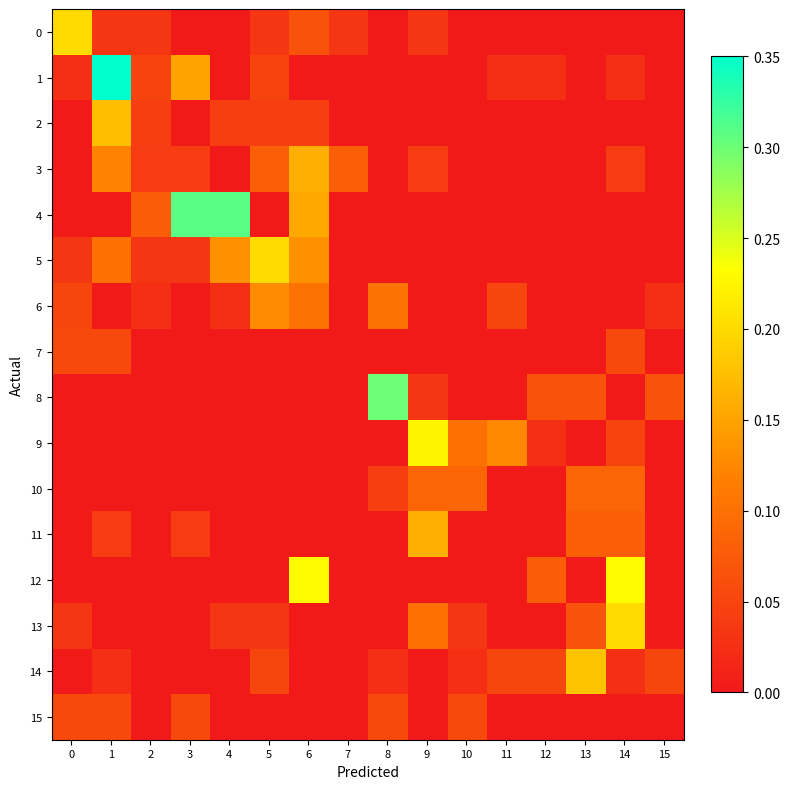

Reading left to right, list all the values displayed in this chart.

0: 0=0.2	1=0.0	2=0.0	3=0.0	4=0.0	5=0.0	6=0.1	7=0.0	8=0.0	9=0.0	10=0.0	11=0.0	12=0.0	13=0.0	14=0.0	15=0.0
1: 0=0.0	1=0.4	2=0.1	3=0.1	4=0.0	5=0.1	6=0.0	7=0.0	8=0.0	9=0.0	10=0.0	11=0.0	12=0.0	13=0.0	14=0.0	15=0.0
2: 0=0.0	1=0.2	2=0.0	3=0.0	4=0.0	5=0.0	6=0.0	7=0.0	8=0.0	9=0.0	10=0.0	11=0.0	12=0.0	13=0.0	14=0.0	15=0.0
3: 0=0.0	1=0.1	2=0.0	3=0.0	4=0.0	5=0.1	6=0.2	7=0.1	8=0.0	9=0.0	10=0.0	11=0.0	12=0.0	13=0.0	14=0.0	15=0.0
4: 0=0.0	1=0.0	2=0.1	3=0.3	4=0.3	5=0.0	6=0.2	7=0.0	8=0.0	9=0.0	10=0.0	11=0.0	12=0.0	13=0.0	14=0.0	15=0.0
5: 0=0.0	1=0.1	2=0.0	3=0.0	4=0.1	5=0.2	6=0.1	7=0.0	8=0.0	9=0.0	10=0.0	11=0.0	12=0.0	13=0.0	14=0.0	15=0.0
6: 0=0.1	1=0.0	2=0.0	3=0.0	4=0.0	5=0.1	6=0.1	7=0.0	8=0.1	9=0.0	10=0.0	11=0.1	12=0.0	13=0.0	14=0.0	15=0.0
7: 0=0.1	1=0.1	2=0.0	3=0.0	4=0.0	5=0.0	6=0.0	7=0.0	8=0.0	9=0.0	10=0.0	11=0.0	12=0.0	13=0.0	14=0.1	15=0.0
8: 0=0.0	1=0.0	2=0.0	3=0.0	4=0.0	5=0.0	6=0.0	7=0.0	8=0.3	9=0.0	10=0.0	11=0.0	12=0.1	13=0.1	14=0.0	15=0.1
9: 0=0.0	1=0.0	2=0.0	3=0.0	4=0.0	5=0.0	6=0.0	7=0.0	8=0.0	9=0.2	10=0.1	11=0.1	12=0.0	13=0.0	14=0.1	15=0.0
10: 0=0.0	1=0.0	2=0.0	3=0.0	4=0.0	5=0.0	6=0.0	7=0.0	8=0.0	9=0.1	10=0.1	11=0.0	12=0.0	13=0.1	14=0.1	15=0.0
11: 0=0.0	1=0.0	2=0.0	3=0.0	4=0.0	5=0.0	6=0.0	7=0.0	8=0.0	9=0.2	10=0.0	11=0.0	12=0.0	13=0.1	14=0.1	15=0.0
12: 0=0.0	1=0.0	2=0.0	3=0.0	4=0.0	5=0.0	6=0.2	7=0.0	8=0.0	9=0.0	10=0.0	11=0.0	12=0.1	13=0.0	14=0.2	15=0.0
13: 0=0.0	1=0.0	2=0.0	3=0.0	4=0.0	5=0.0	6=0.0	7=0.0	8=0.0	9=0.1	10=0.0	11=0.0	12=0.0	13=0.1	14=0.2	15=0.0
14: 0=0.0	1=0.0	2=0.0	3=0.0	4=0.0	5=0.1	6=0.0	7=0.0	8=0.0	9=0.0	10=0.0	11=0.1	12=0.1	13=0.2	14=0.0	15=0.1
15: 0=0.1	1=0.1	2=0.0	3=0.1	4=0.0	5=0.0	6=0.0	7=0.0	8=0.1	9=0.0	10=0.1	11=0.0	12=0.0	13=0.0	14=0.0	15=0.0